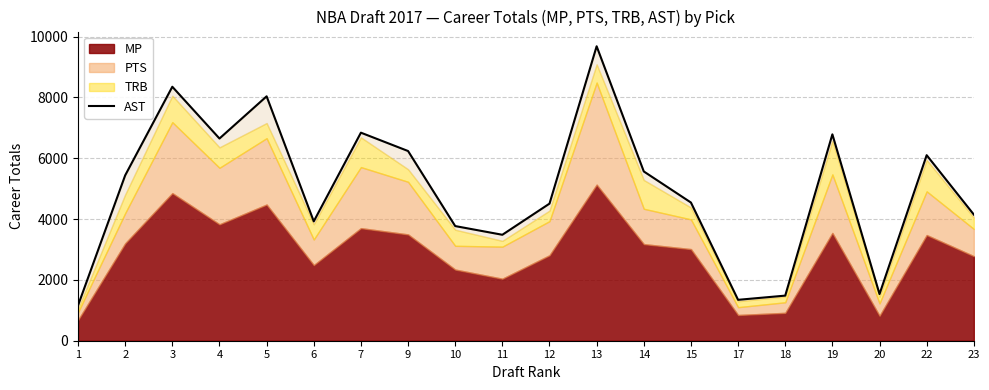

Which label corresponds to the largest value in the chart?

13